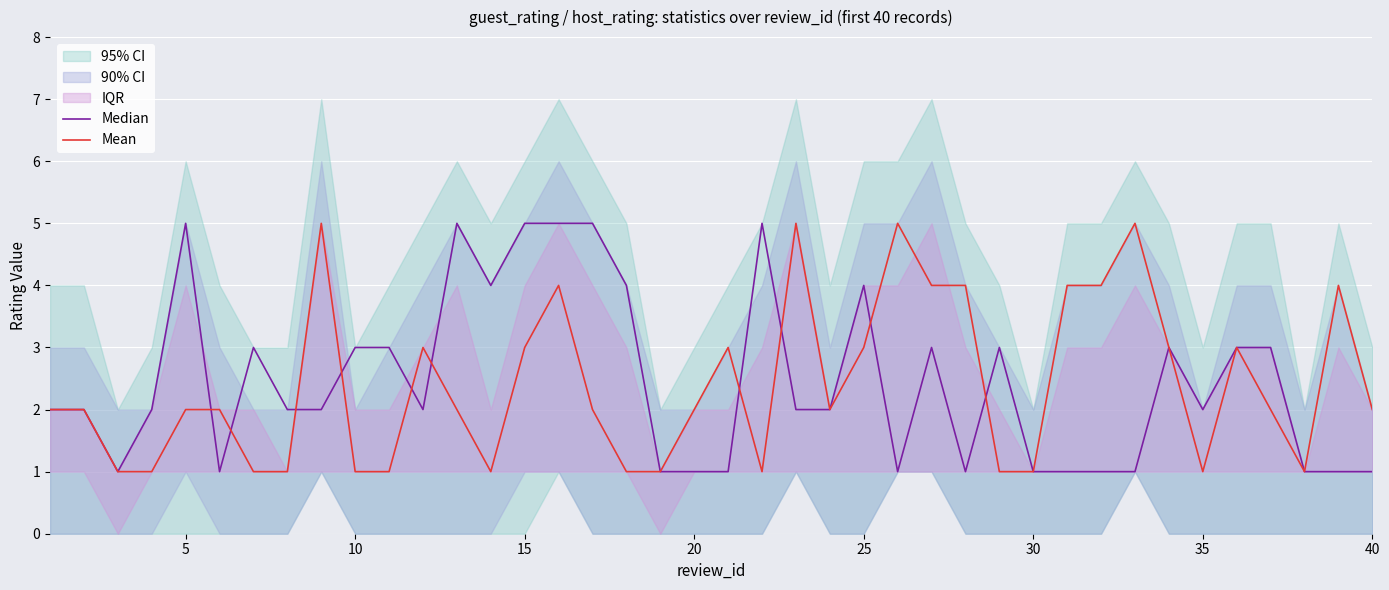

What is the maximum value shown in the chart?

5